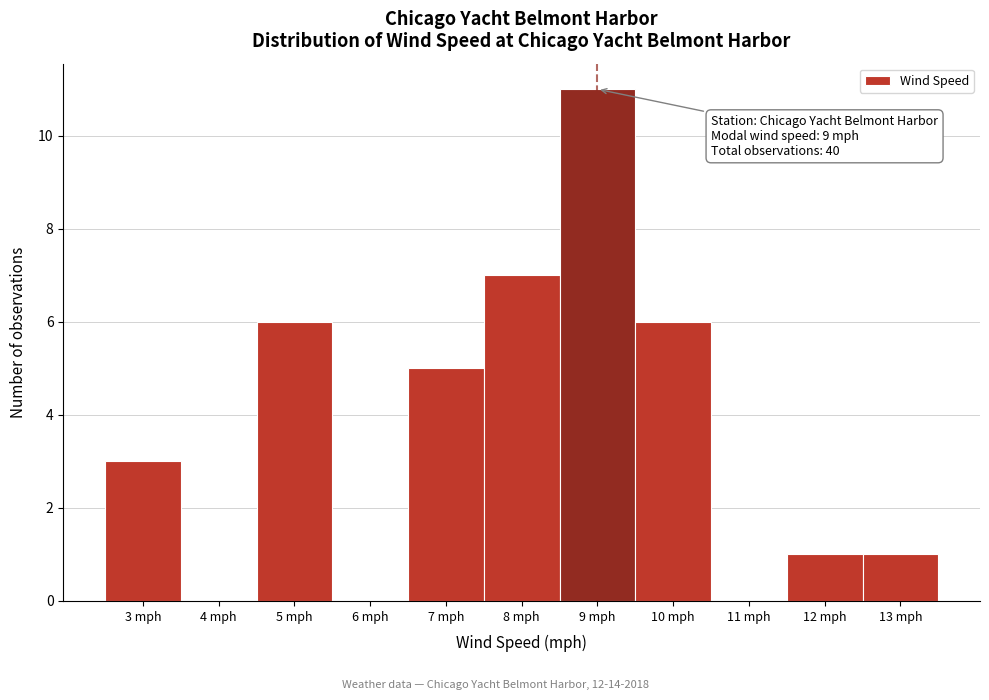

Over which range of the x-axis is the bar tallest?

8.5 to 9.5